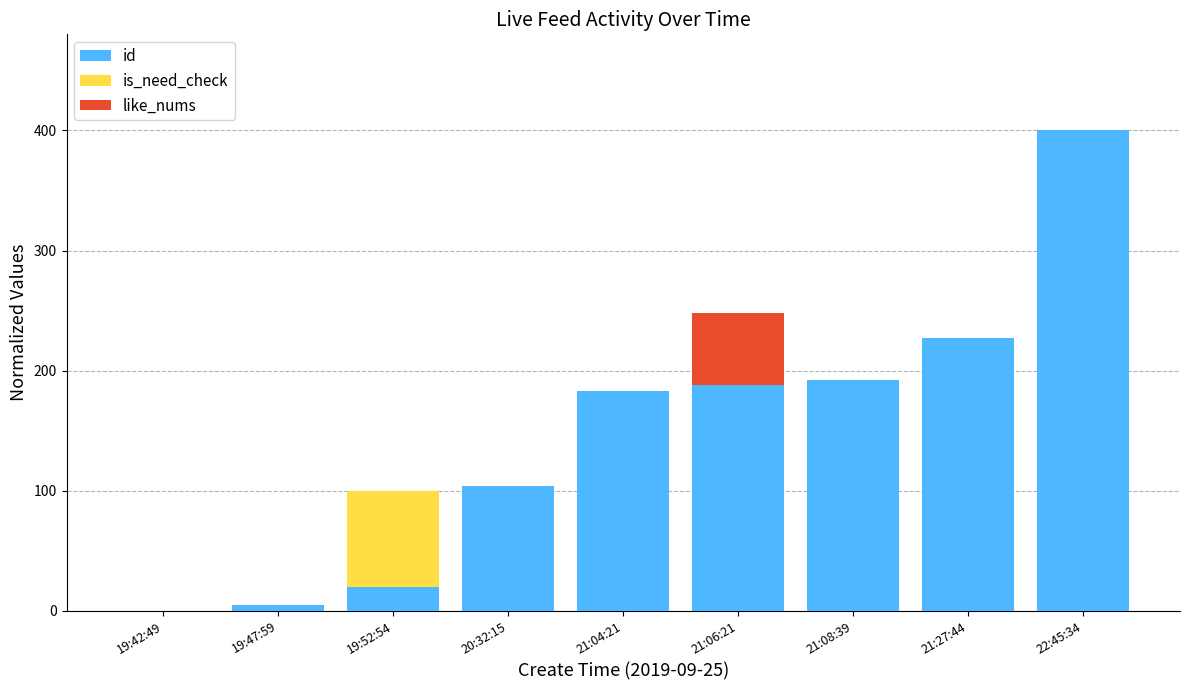

At which category is the sum across all series the highest?

22:45:34